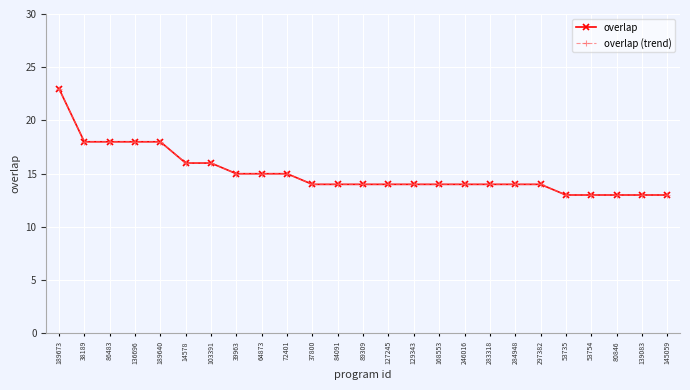

Does the chart have visible grid lines?

Yes